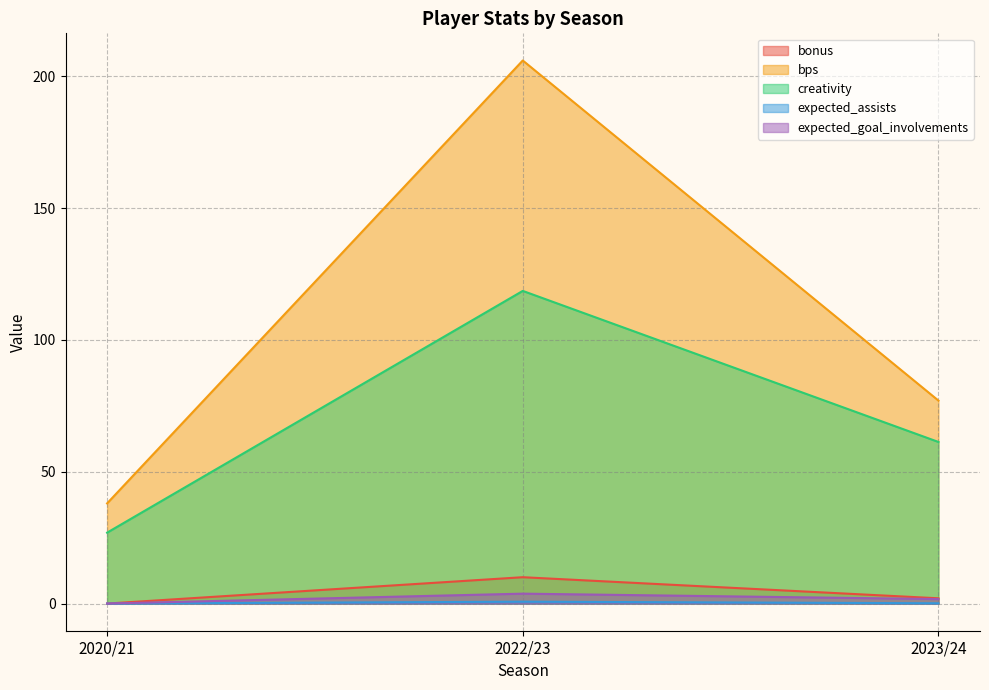

List the labels in order of creativity value, largest first.

2022/23, 2023/24, 2020/21